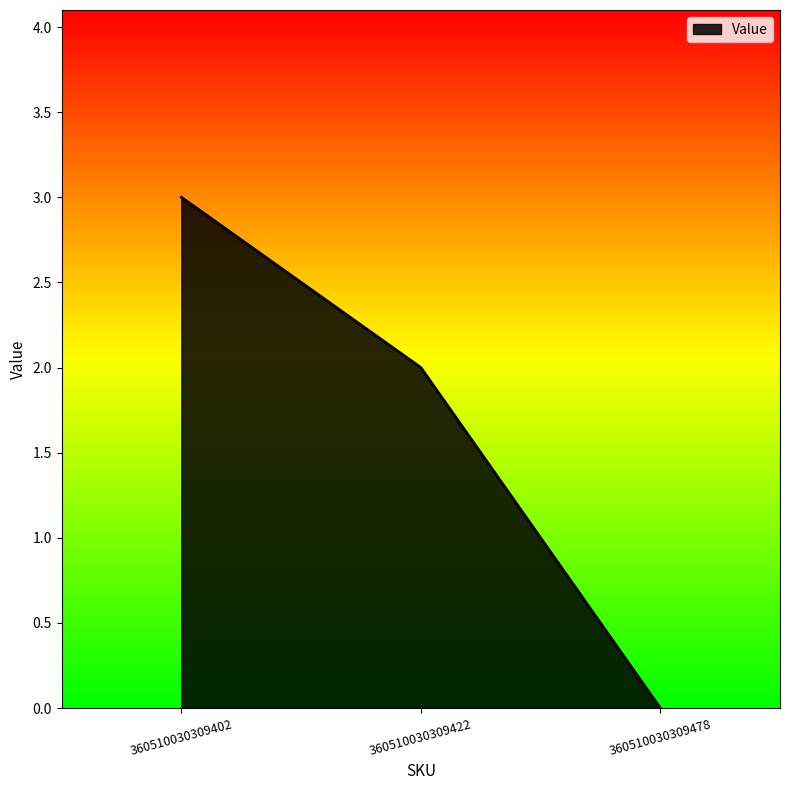

What is the average value?

2